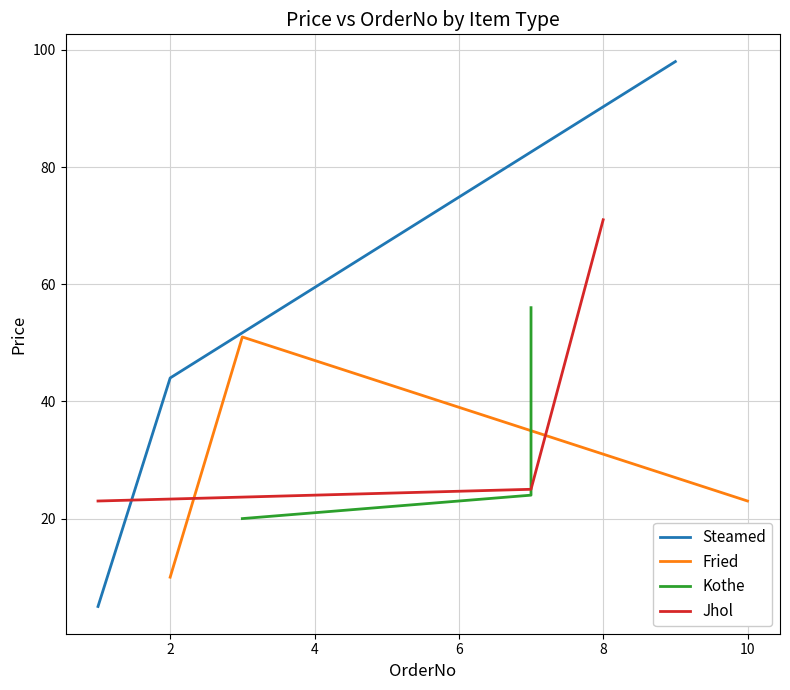

Reading left to right, list all the values displayed in this chart.

Steamed: 5	44	98
Fried: 10	51	23
Kothe: 20	24	56
Jhol: 23	25	71